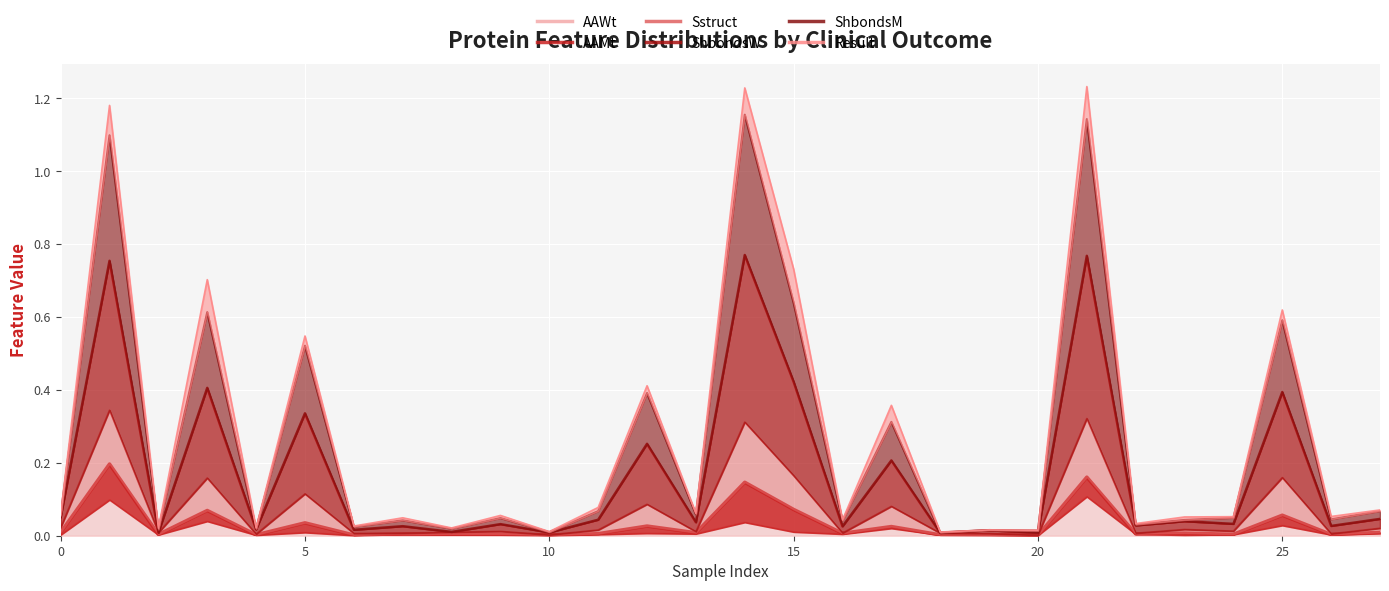

Where is the first local maximum for ShbondsM?

1